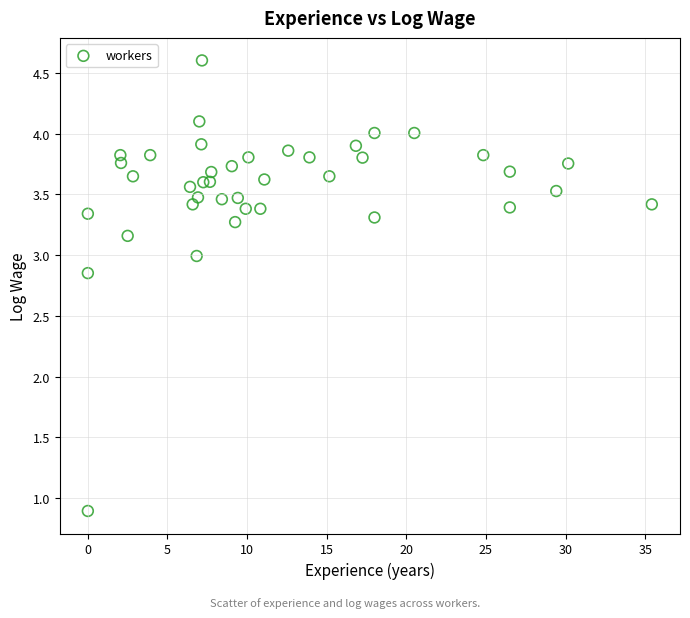

What is the range of Y values (max minus min)?

3.7